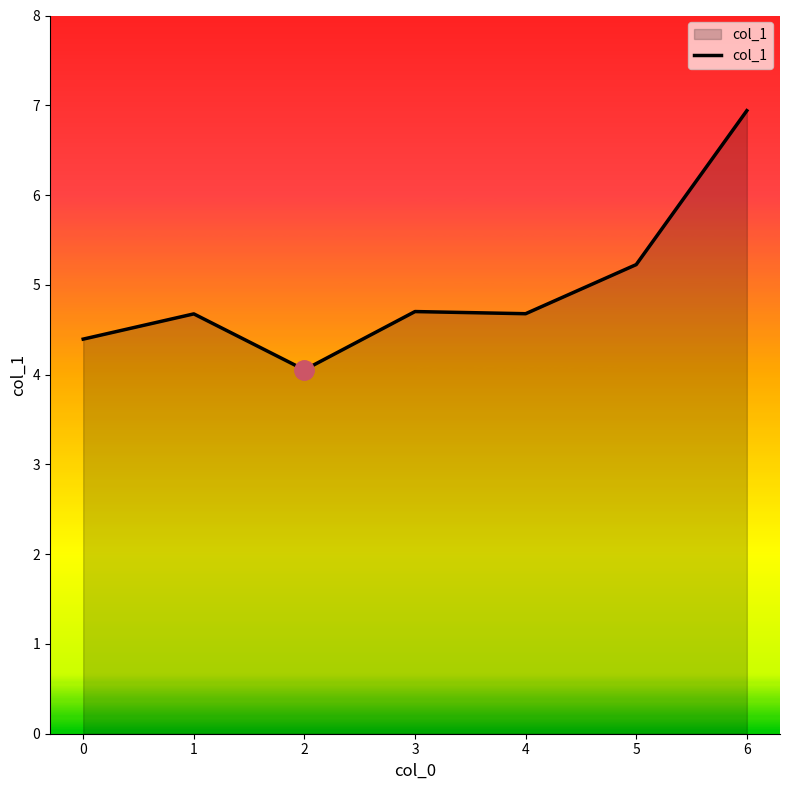

True or false: the data has more than 0 interior local peaks.

True